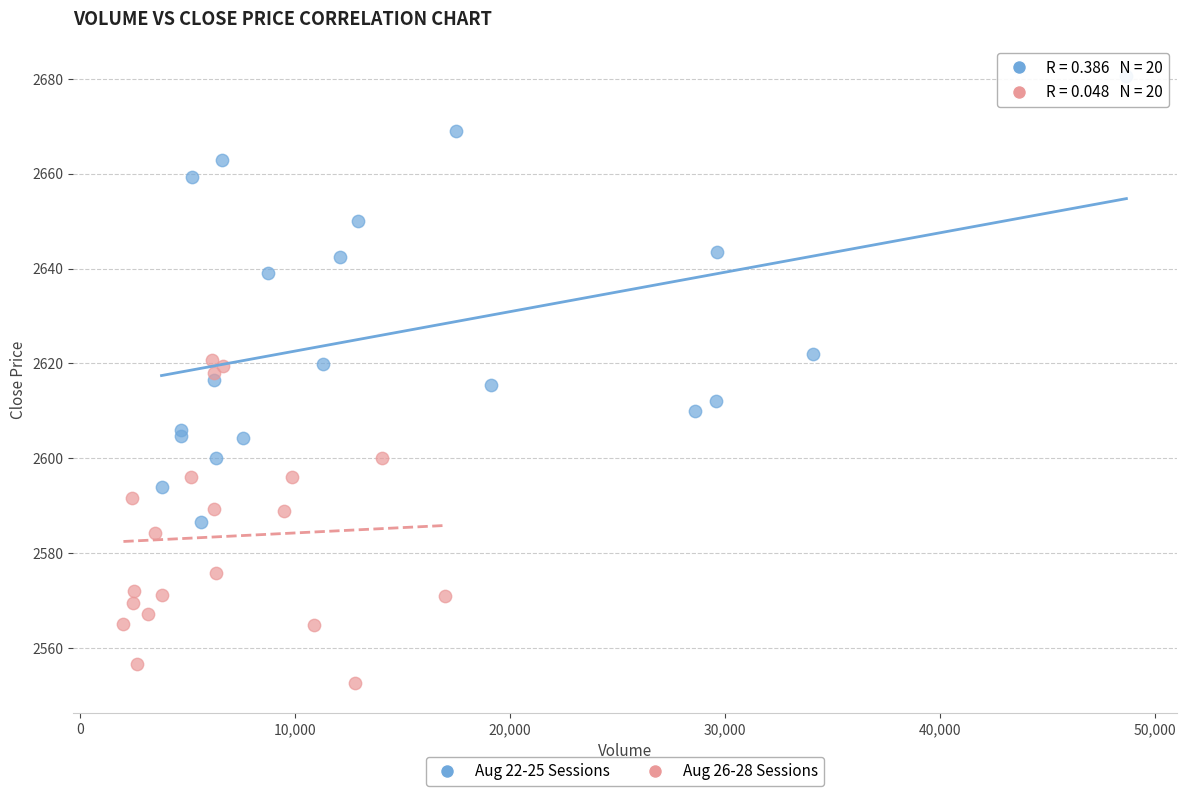

Which series has the largest Y range (max minus min)?

Aug 22-25 Sessions